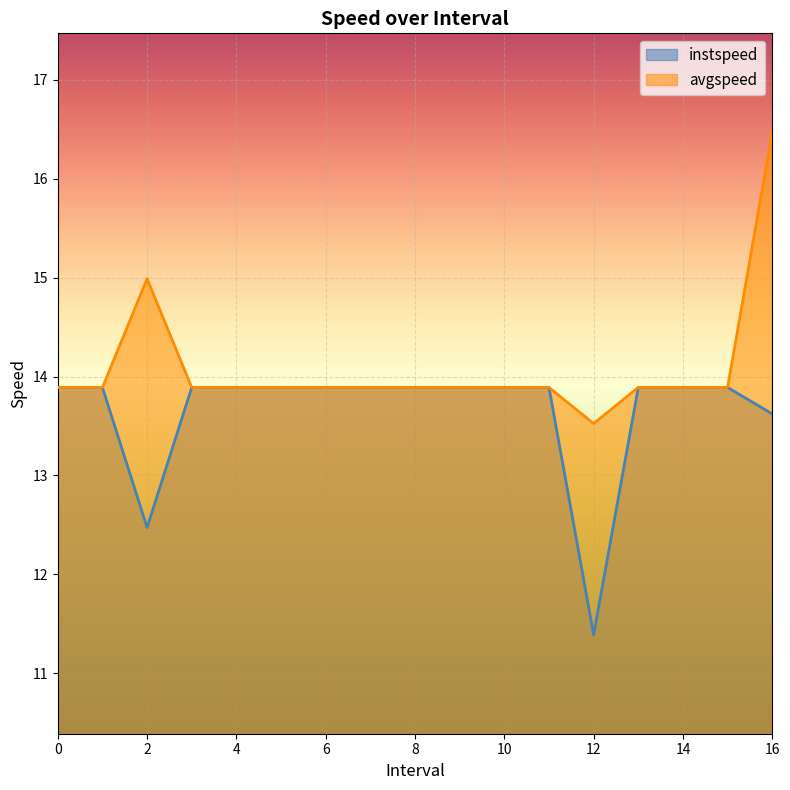

What is the label of the 2nd point from the right?

15